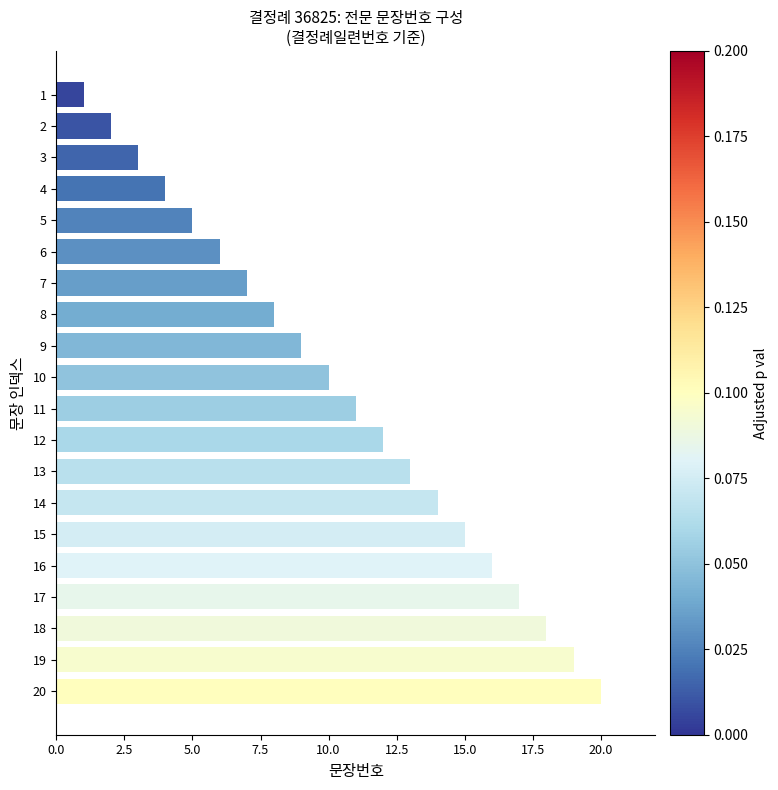

Count the number of data series in this chart.

1